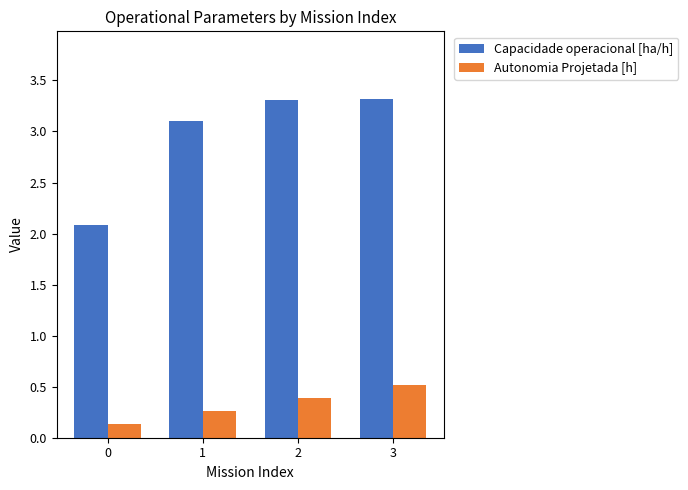

How many bars are there in total?

8